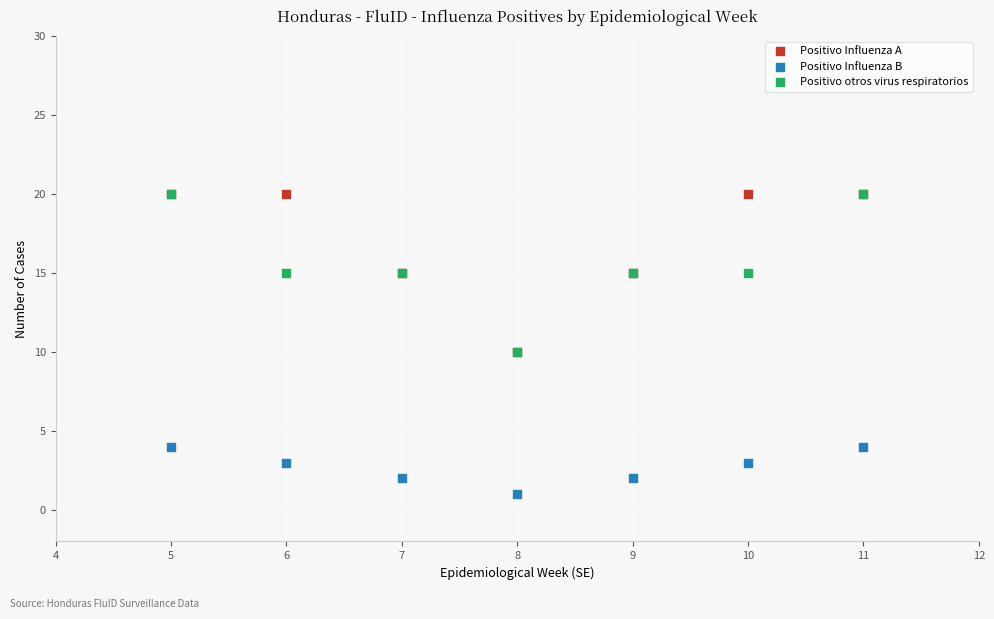

What are all the series names shown in the legend?

Positivo Influenza A, Positivo Influenza B, Positivo otros virus respiratorios